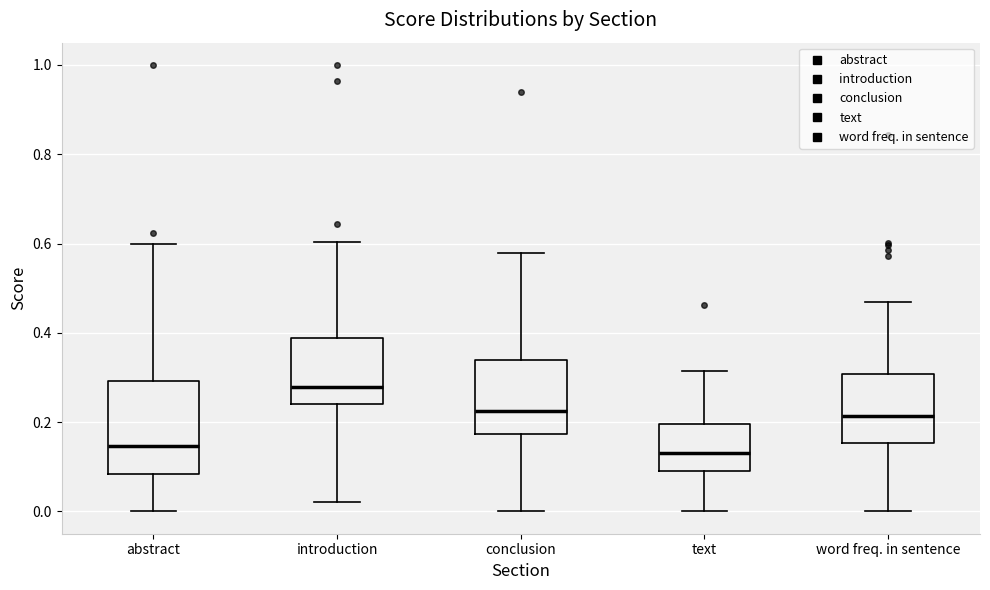

Where does the median line of the box for text sit on the y-axis? The values are not printed on the chart, so give them approximately, as read against the axis.

0.14